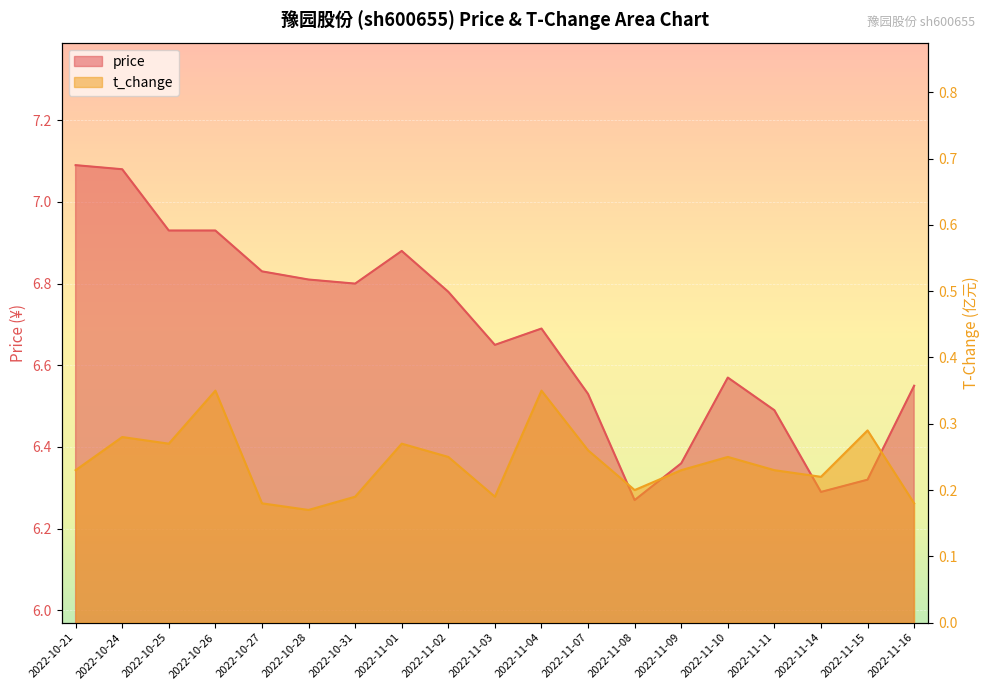

How many lines are shown in the chart?

2